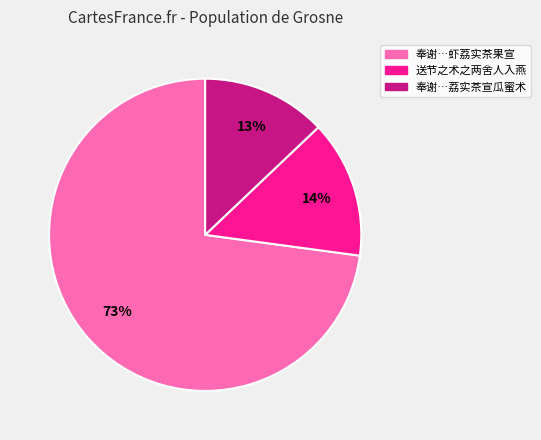

Is there a majority slice in this chart?

Yes